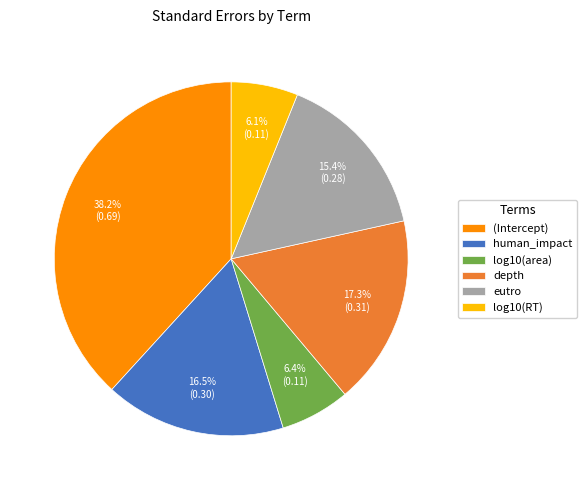

Is there a majority slice in this chart?

No